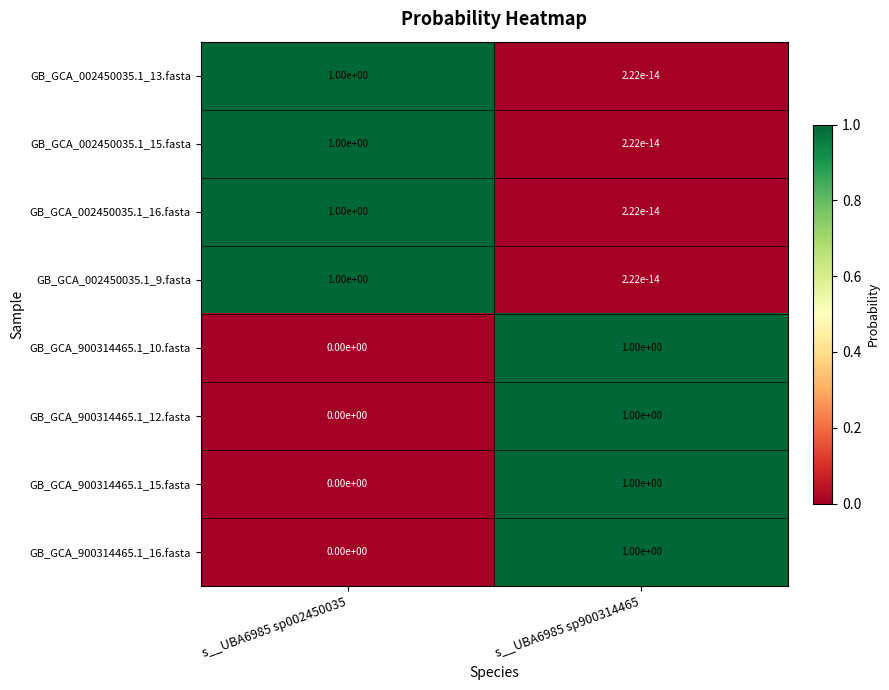

What is the sum of the GB_GCA_002450035.1_9.fasta values at s__UBA6985 sp002450035 and s__UBA6985 sp900314465?

1.0